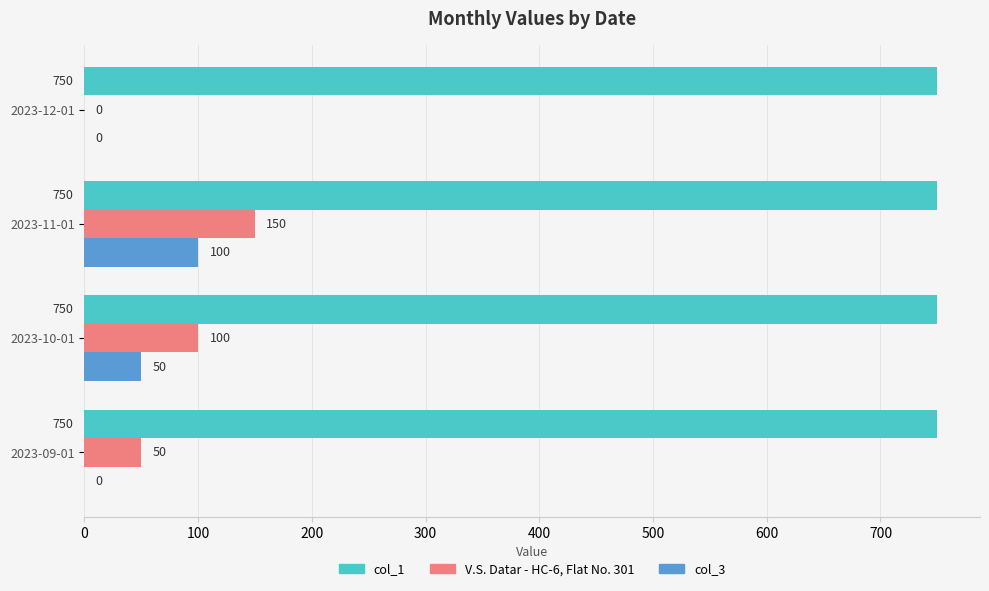

Is it true that col_1 equals 1057 at 2023-12-01?

False